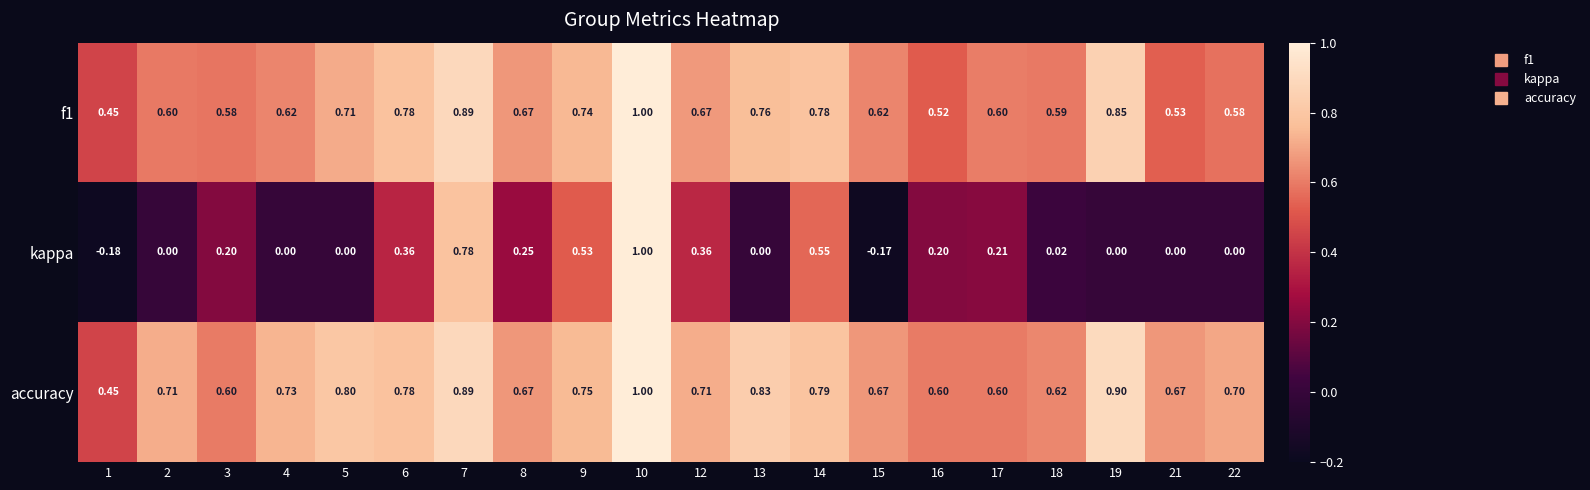

At how many categories does at least one series exceed 0?

20